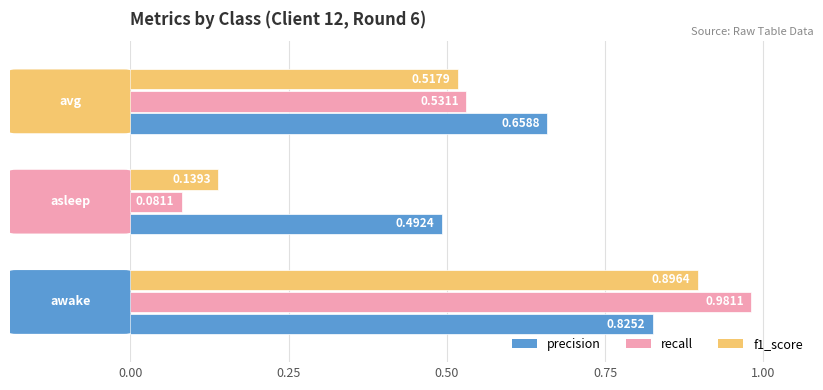

Rank the series by their maximum value, from lowest to highest.

precision, f1_score, recall